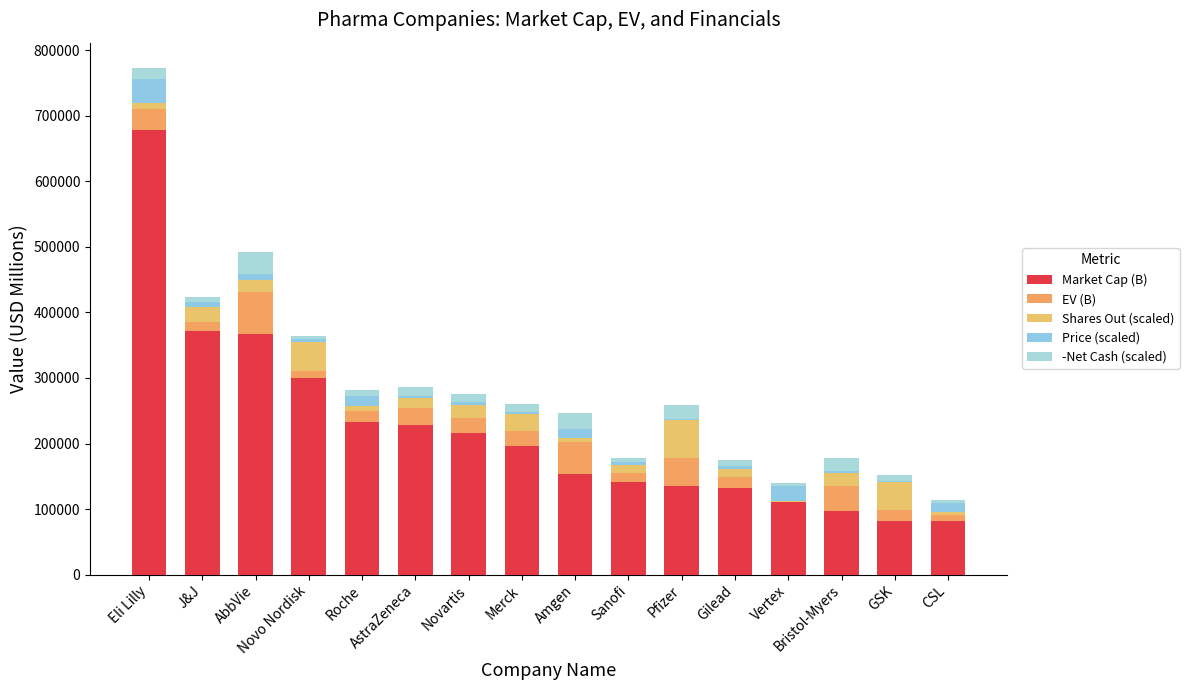

What is the total value across all series at Vertex?

140169.8